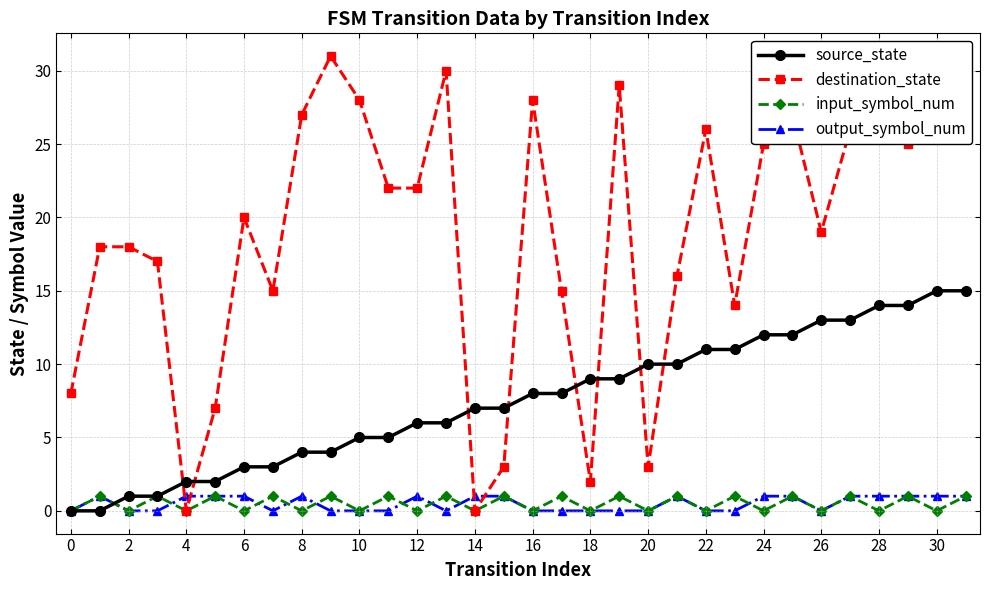

Reading left to right, what are all the values shown in this chart?

source_state: 0	0	1	1	2	2	3	3	4	4	5	5	6	6	7	7	8	8	9	9	10	10	11	11	12	12	13	13	14	14	15	15
destination_state: 8	18	18	17	0	7	20	15	27	31	28	22	22	30	0	3	28	15	2	29	3	16	26	14	25	27	19	26	31	25	27	26
input_symbol_num: 0	1	0	1	0	1	0	1	0	1	0	1	0	1	0	1	0	1	0	1	0	1	0	1	0	1	0	1	0	1	0	1
output_symbol_num: 0	1	0	0	1	1	1	0	1	0	0	0	1	0	1	1	0	0	0	0	0	1	0	0	1	1	0	1	1	1	1	1